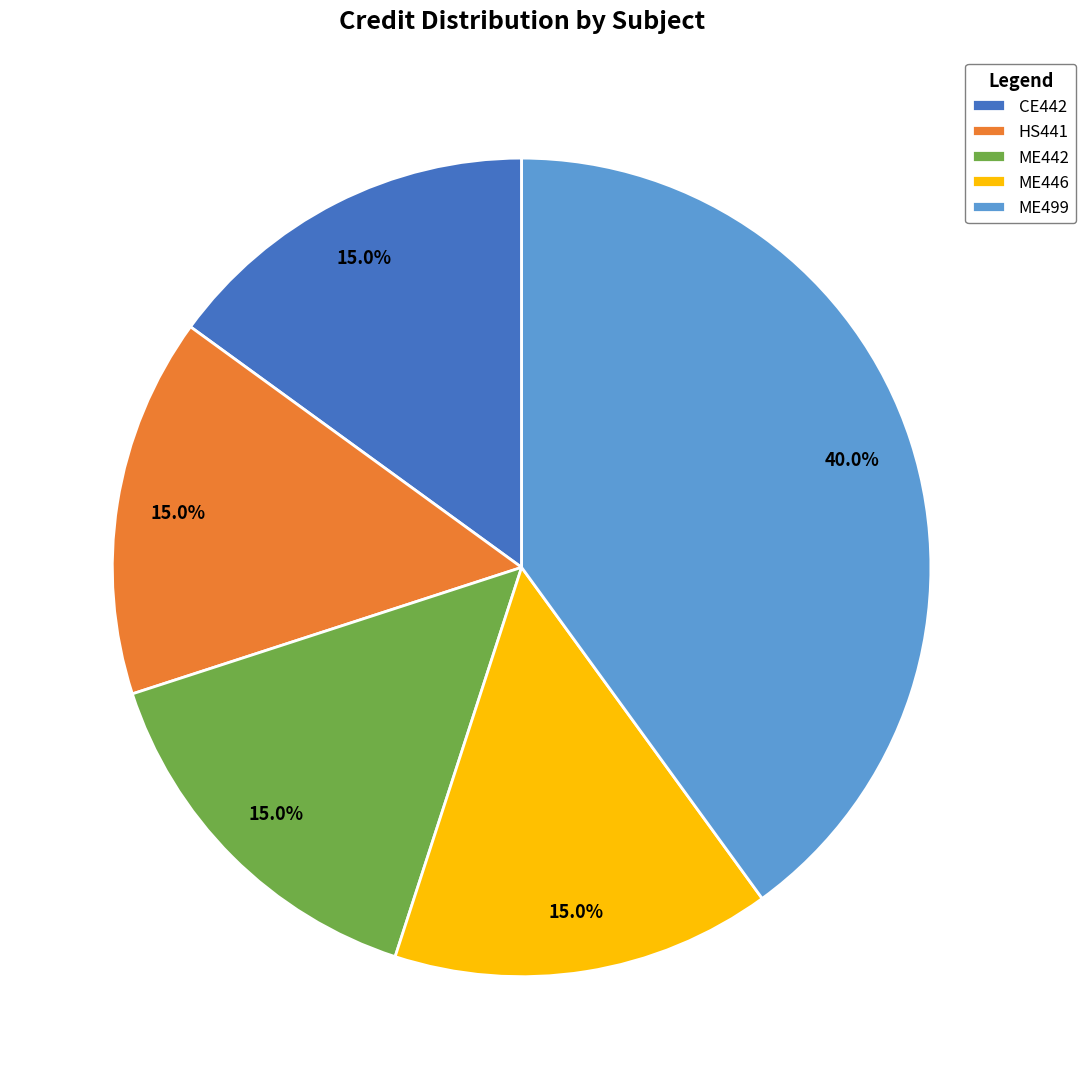

To the nearest percent, what is the combined percentage of HS441 and ME442?

30%